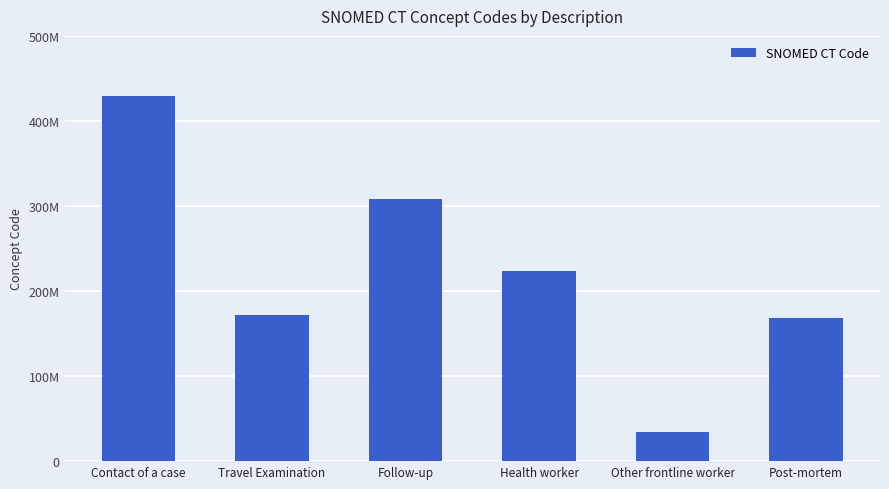

Where is the data nearest to the value 231558503?

Health worker